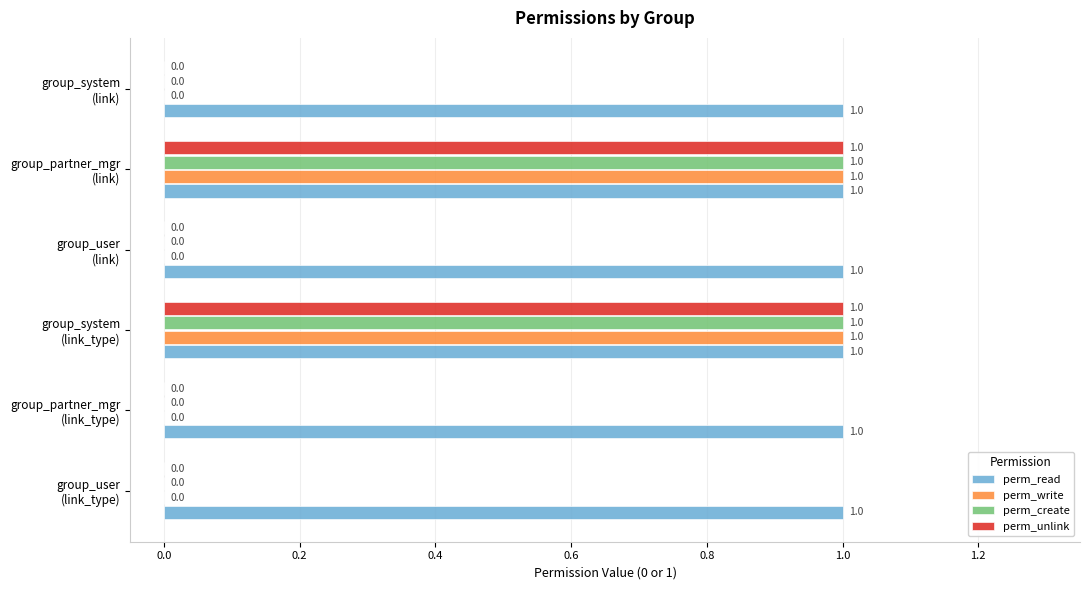

What is the sum of all perm_read values?

6